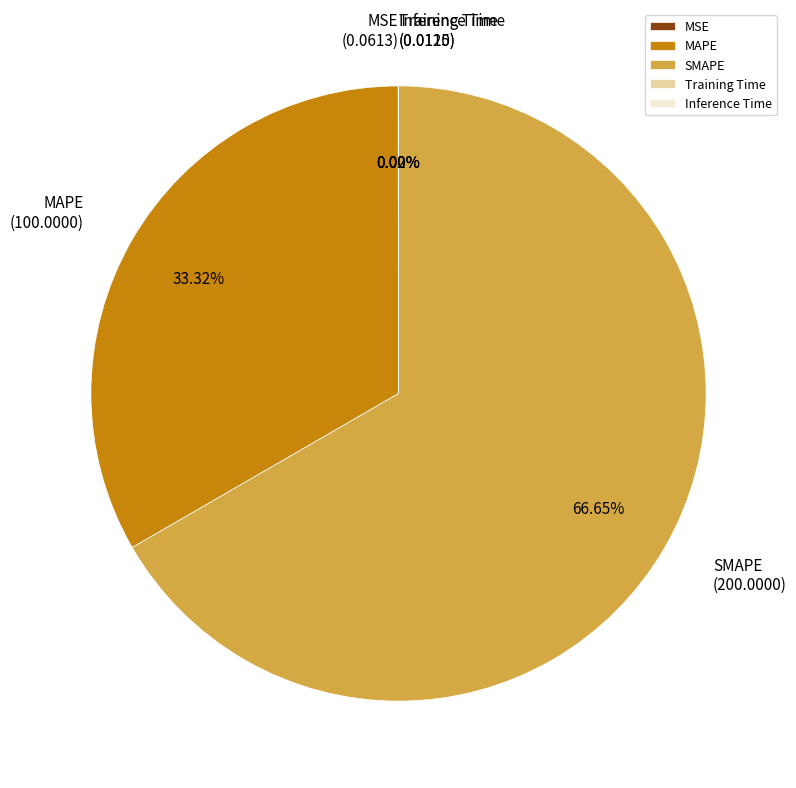

Does SMAPE represent more than half of the total?

Yes